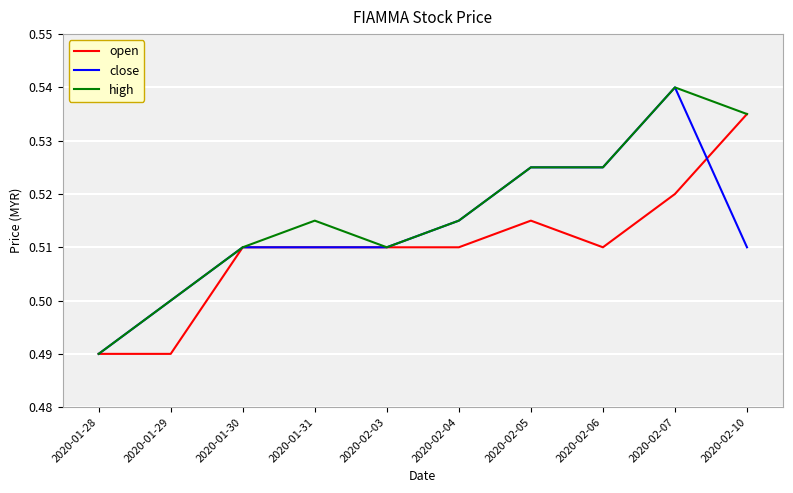

What position from the left is 2020-01-31?

4